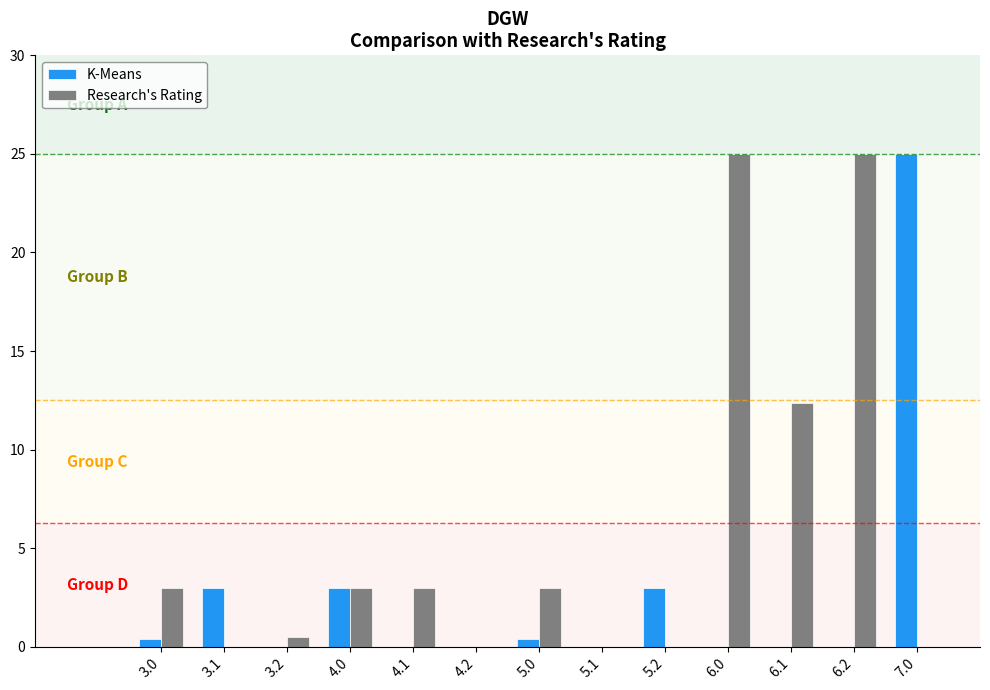

What is the highest value of the Research's Rating series?

25.0